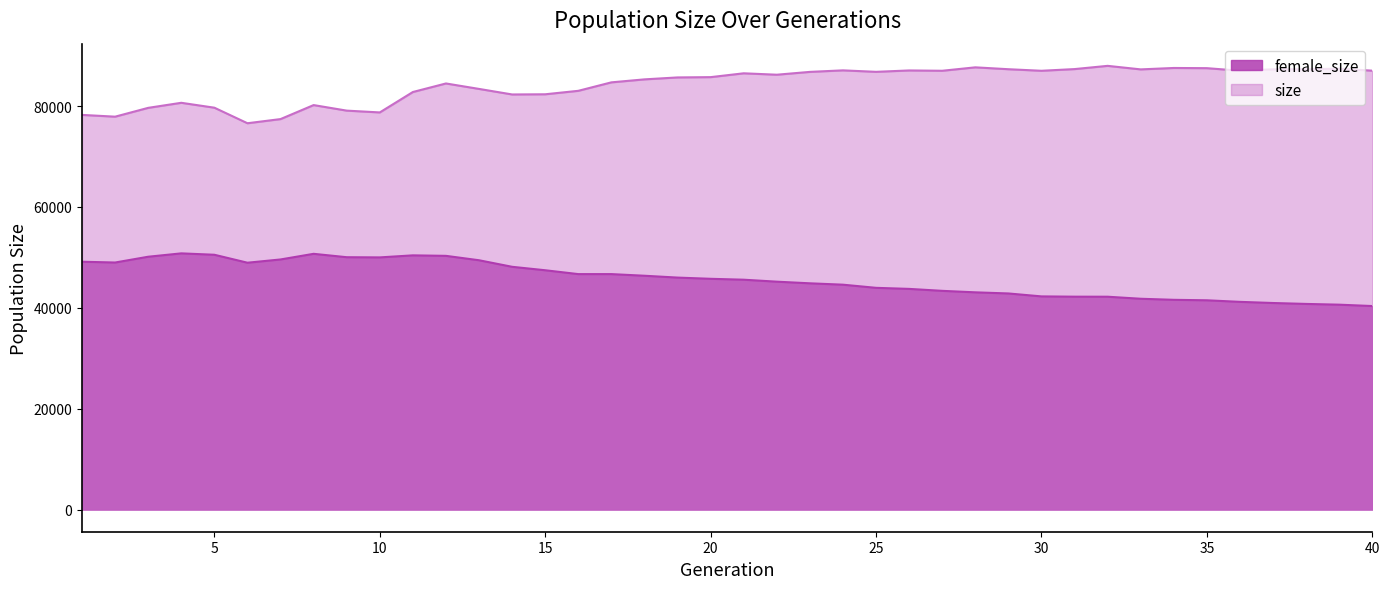

At which label does size reach its peak?

32